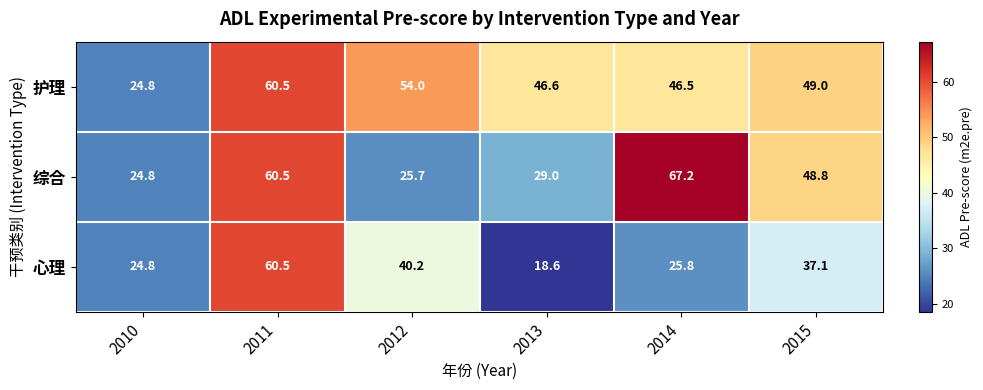

Rank the series by their average value, from highest to lowest.

护理, 综合, 心理